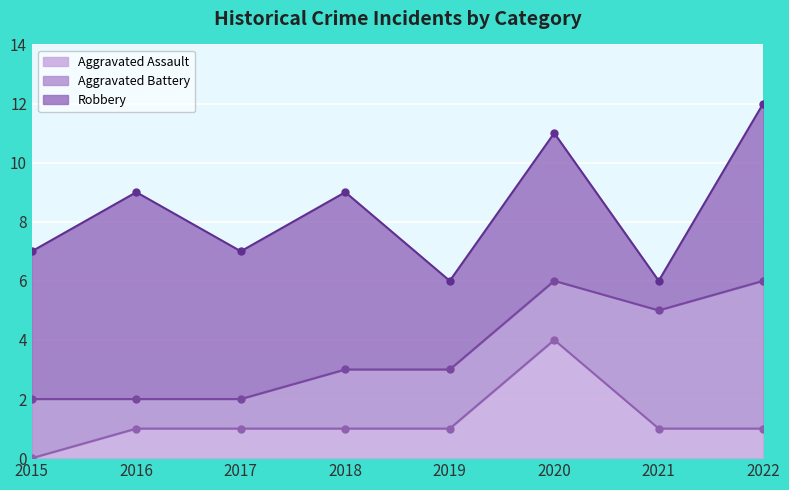

Where does the Aggravated Assault series first go above 1?

2020